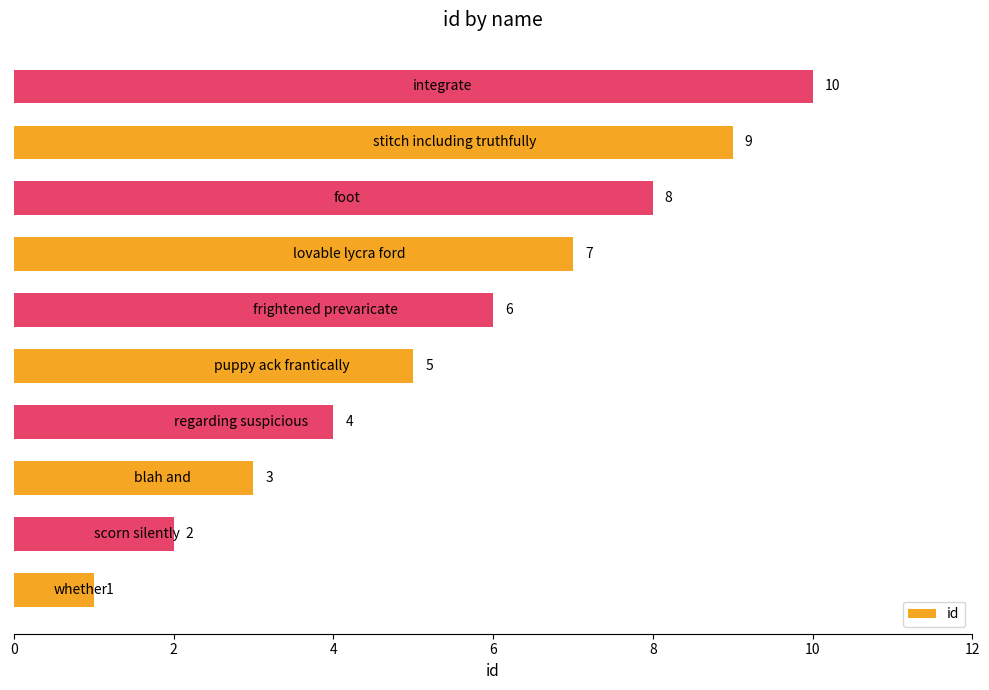

What is the difference between the maximum and minimum values?

9